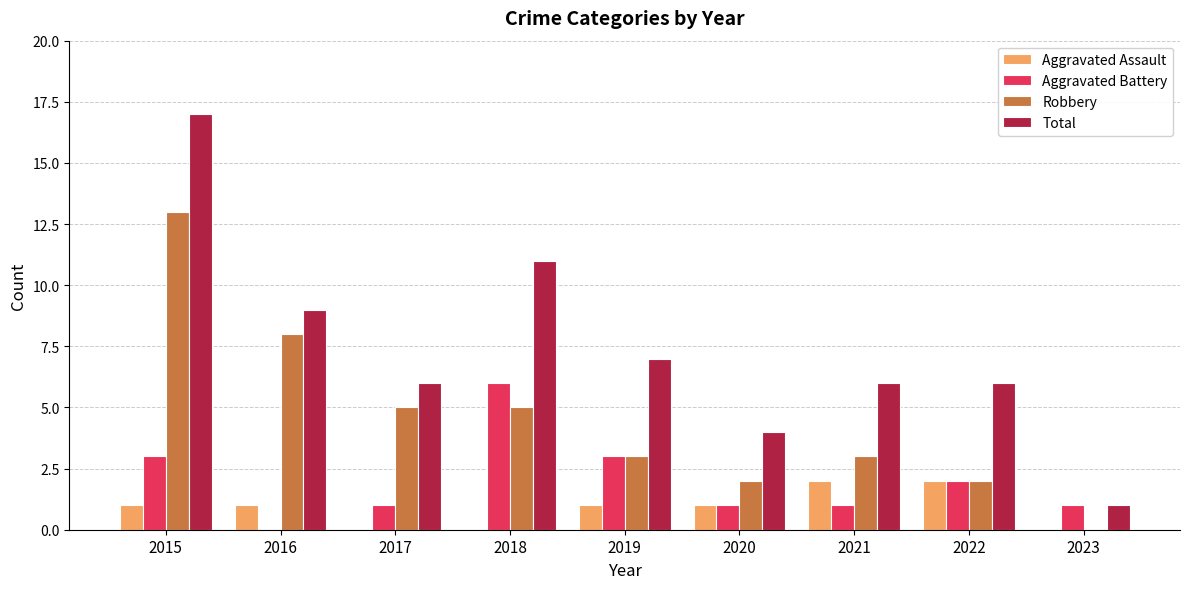

At which label does Aggravated Battery reach its peak?

2018